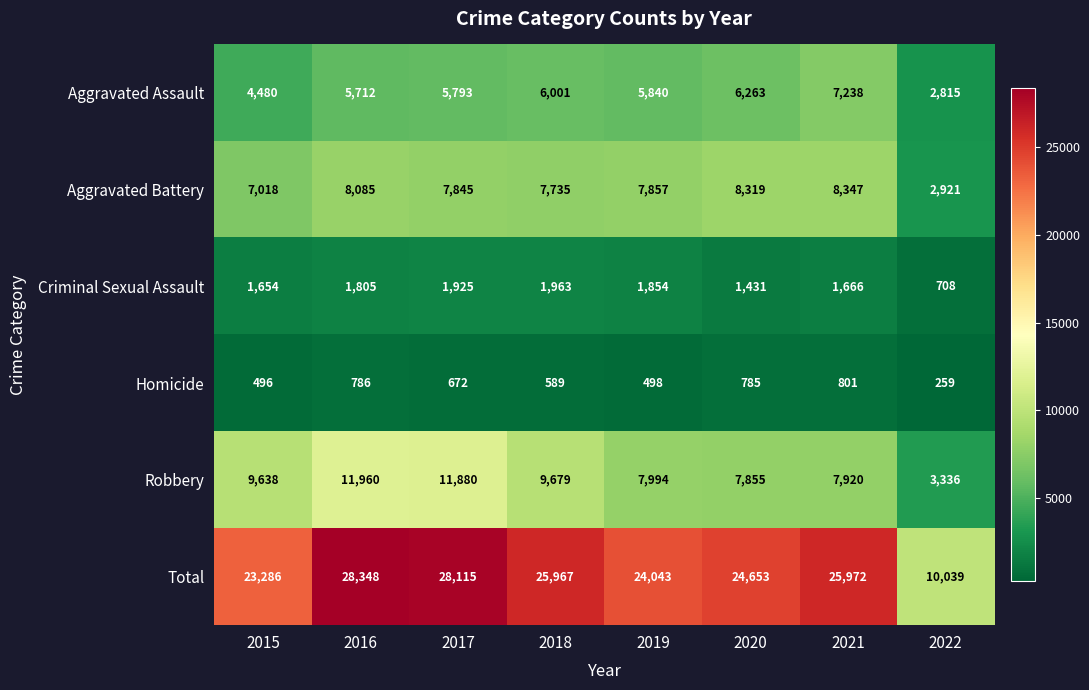

What is the highest value of the Criminal Sexual Assault series?

1963